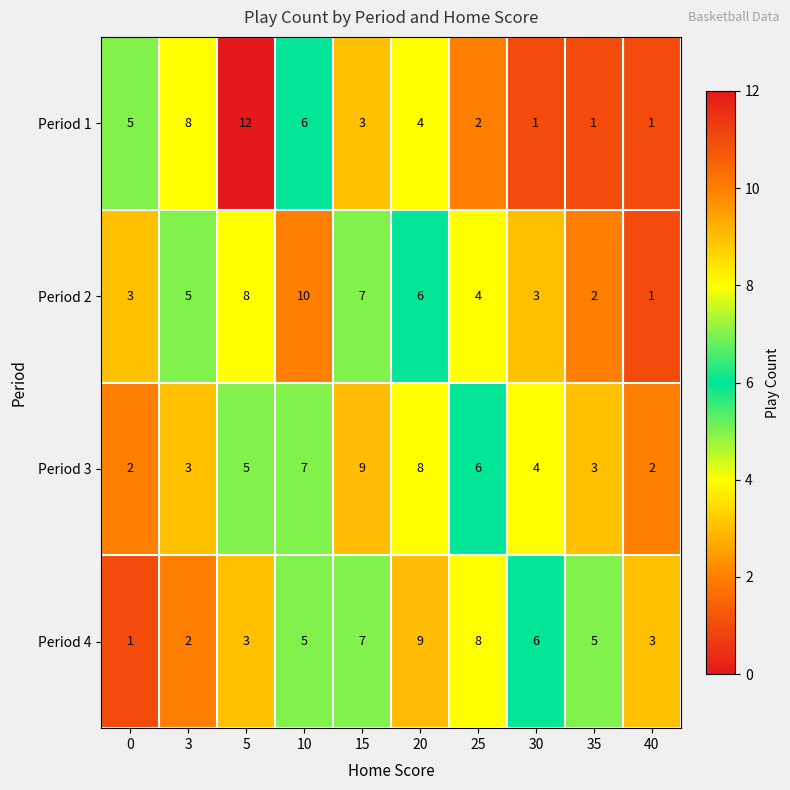

Rank the series at 20 from lowest to highest value.

Period 1, Period 2, Period 3, Period 4